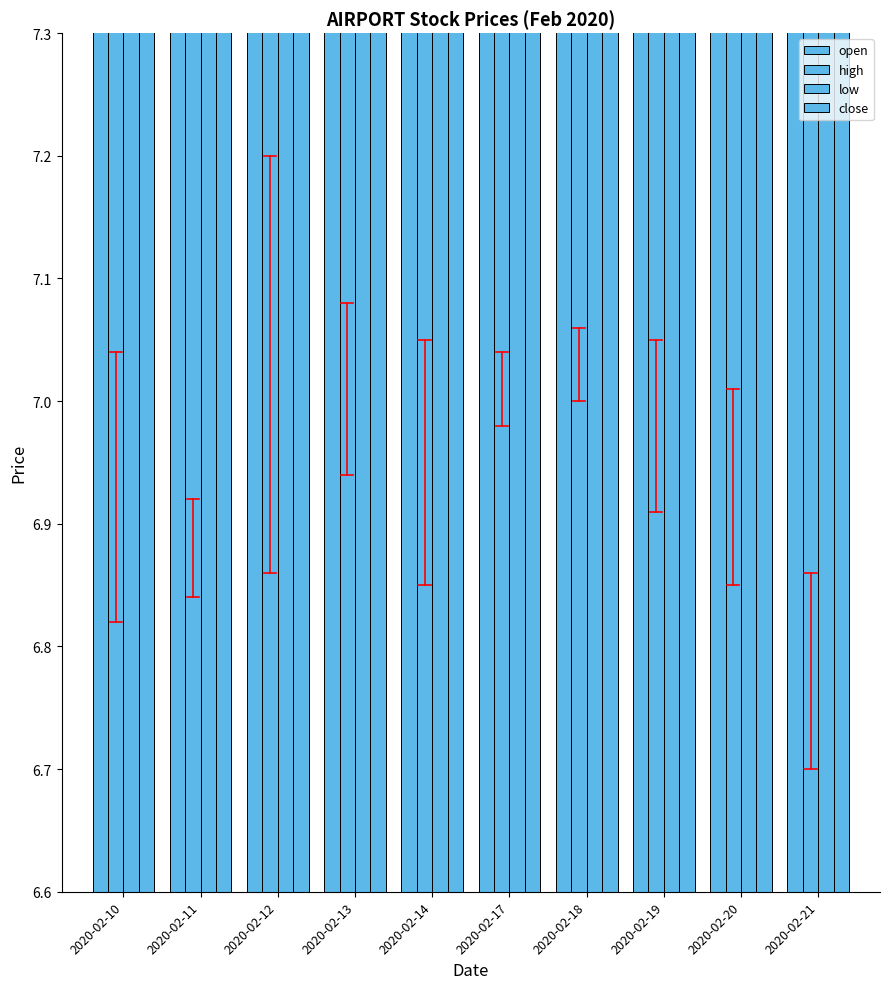

The value of close at 2020-02-17 is 7.0. True or false?

True